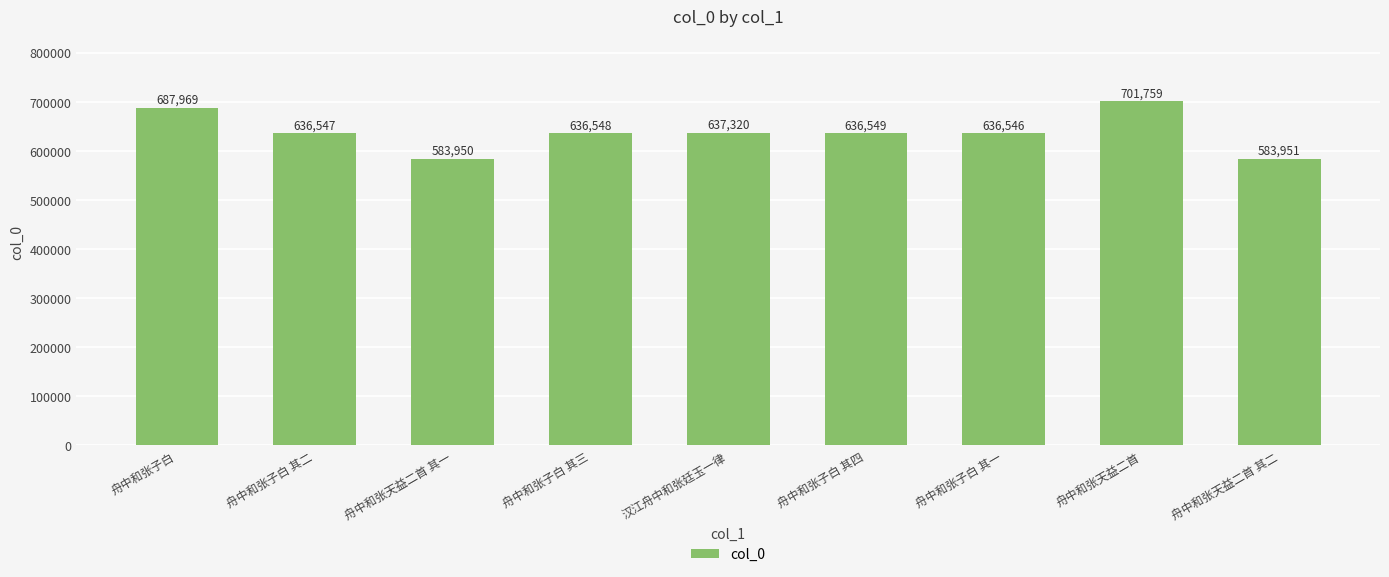

How many bars are there in total?

9